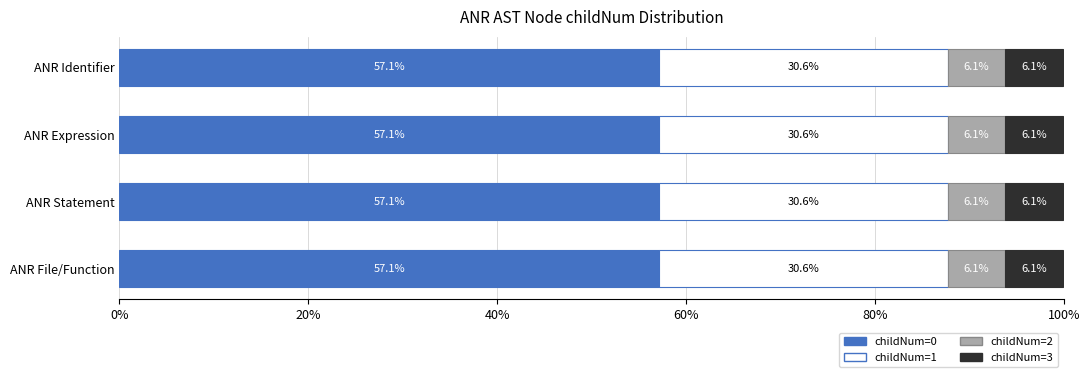

What is the total value across all series at ANR Identifier?

99.9